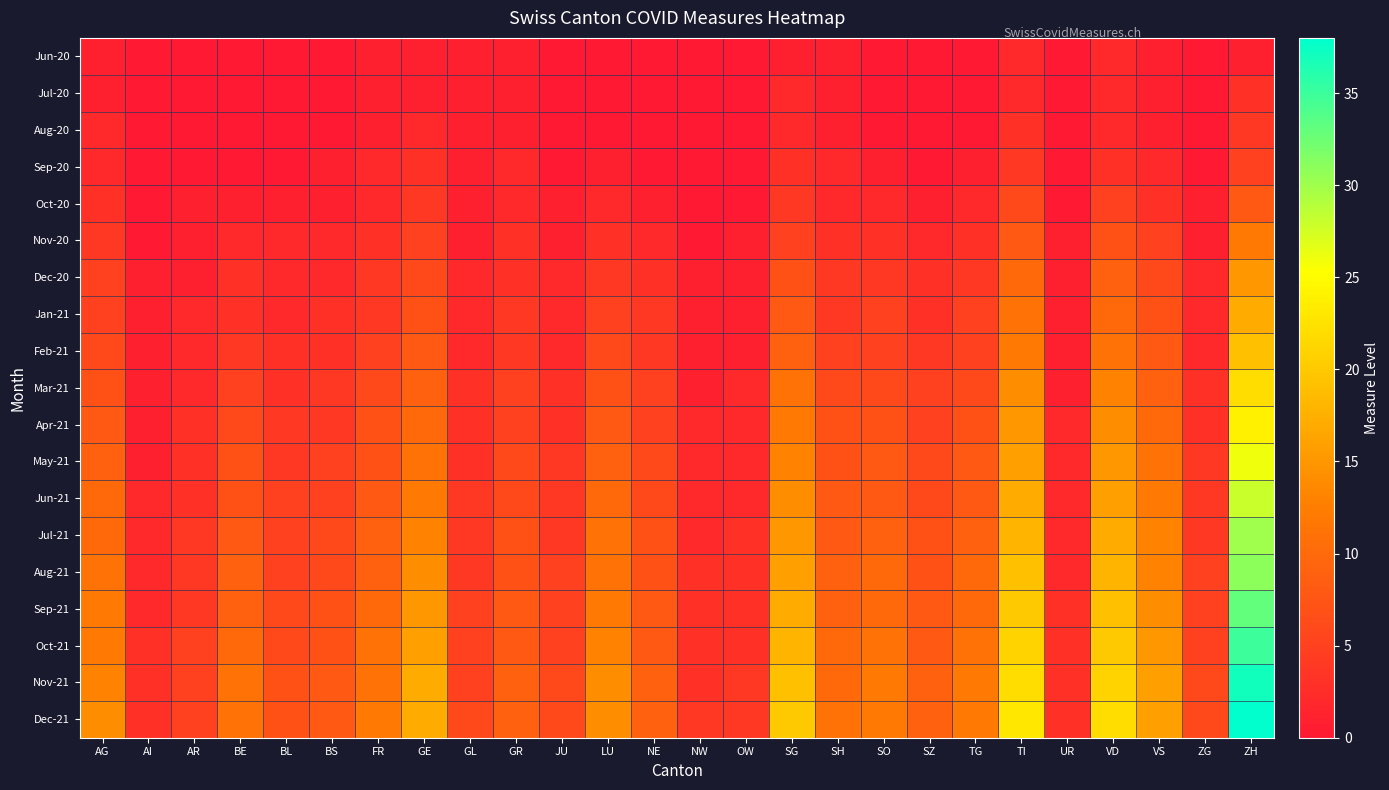

How many distinct data groups are displayed?

19